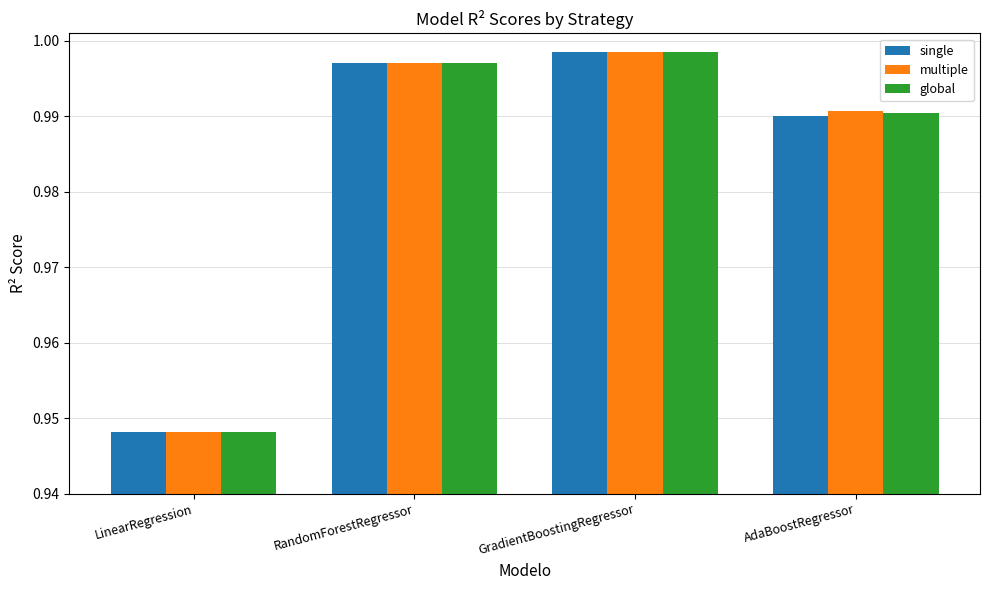

True or false: global has a value of 0.6 at RandomForestRegressor.

False